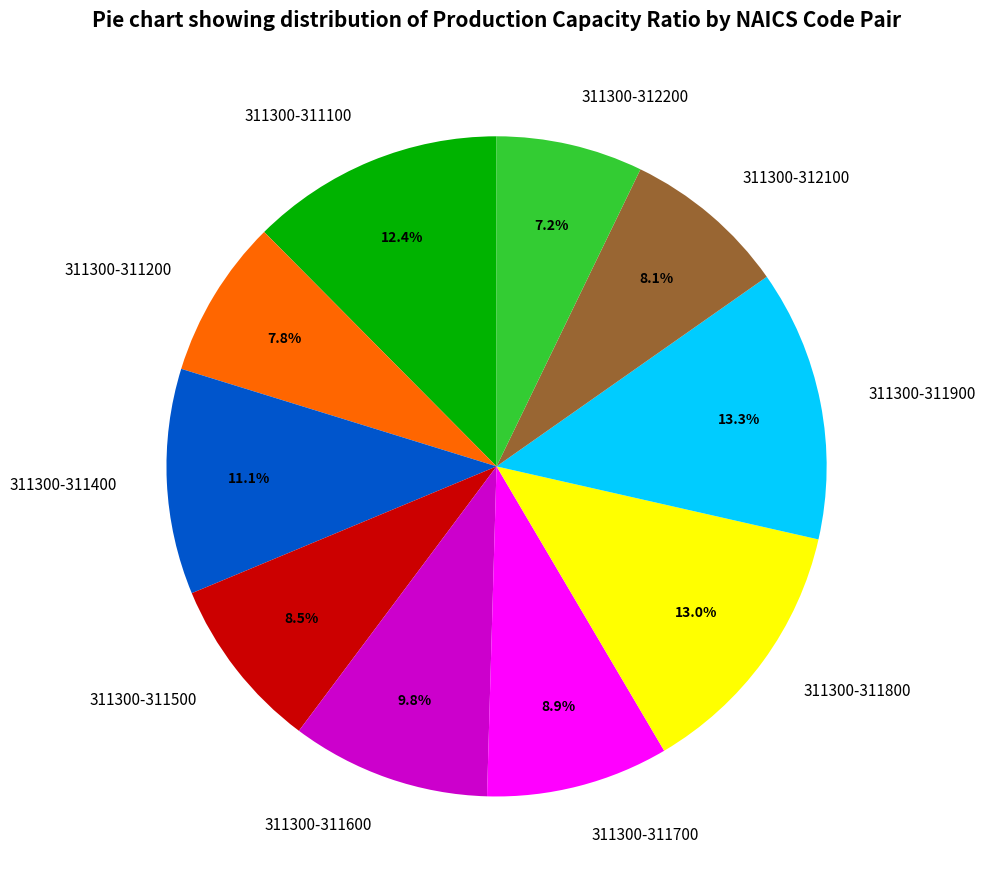

Which has a higher value, 311300-311100 or 311300-311700?

311300-311100